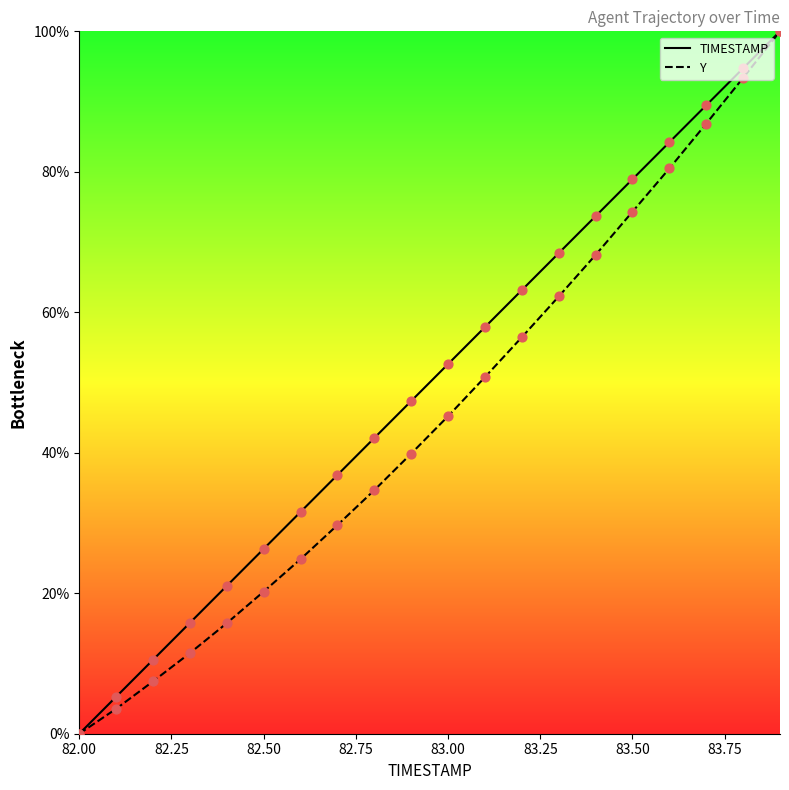

Which series has the largest total across all categories?

TIMESTAMP